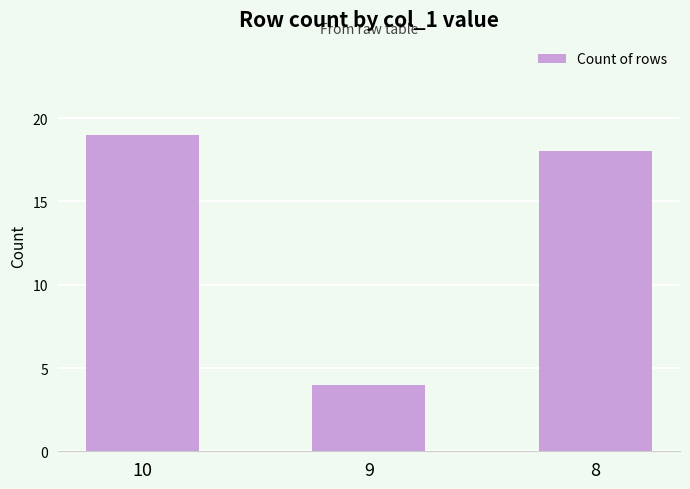

Count the number of data series in this chart.

1